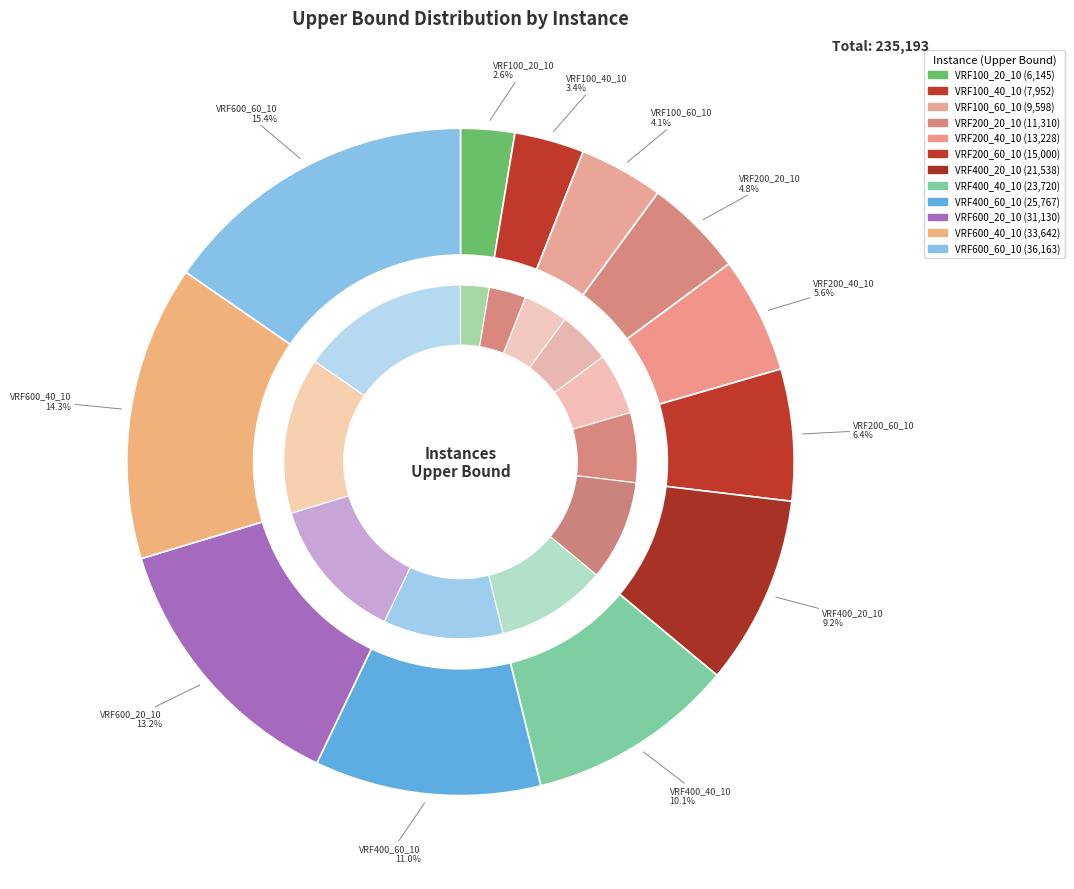

The VRF400_20_10 slice represents 21% of the pie. True or false?

False